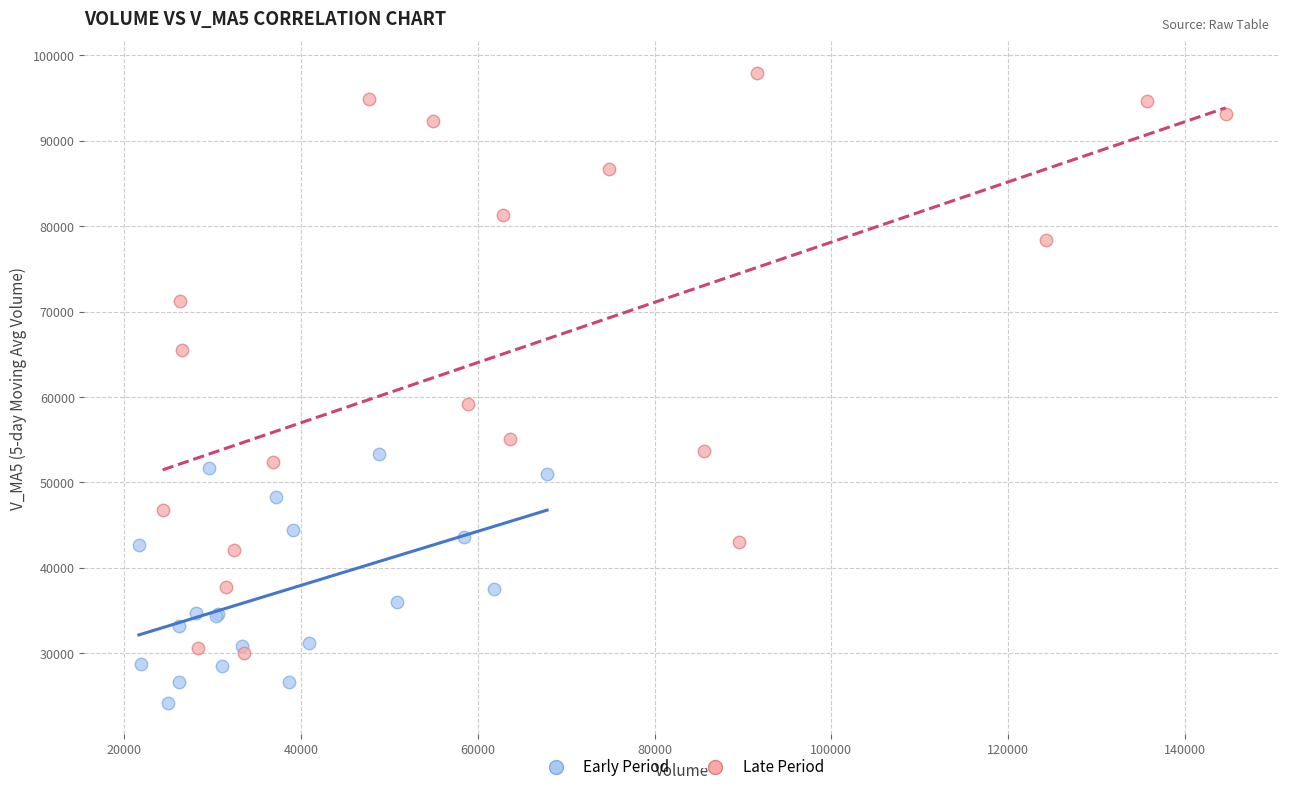

Which series contains the lowest Y value?

Early Period